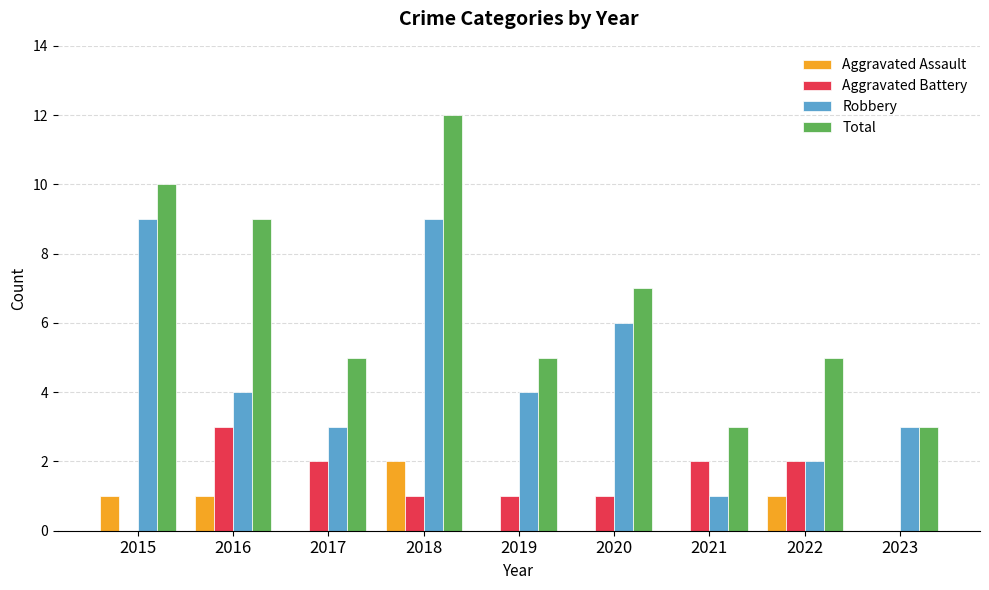

Reading right to left, what are all the values shown in this chart?

Aggravated Assault: 2023=0	2022=1	2021=0	2020=0	2019=0	2018=2	2017=0	2016=1	2015=1
Aggravated Battery: 2023=0	2022=2	2021=2	2020=1	2019=1	2018=1	2017=2	2016=3	2015=0
Robbery: 2023=3	2022=2	2021=1	2020=6	2019=4	2018=9	2017=3	2016=4	2015=9
Total: 2023=3	2022=5	2021=3	2020=7	2019=5	2018=12	2017=5	2016=9	2015=10